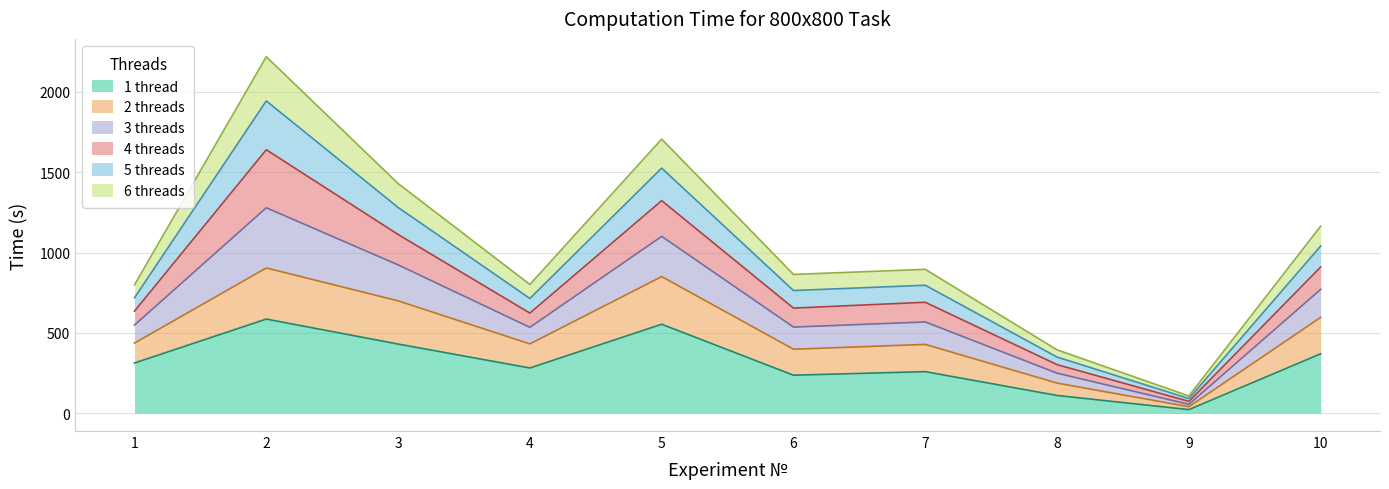

What is the highest value of the 1 thread series?

586.0